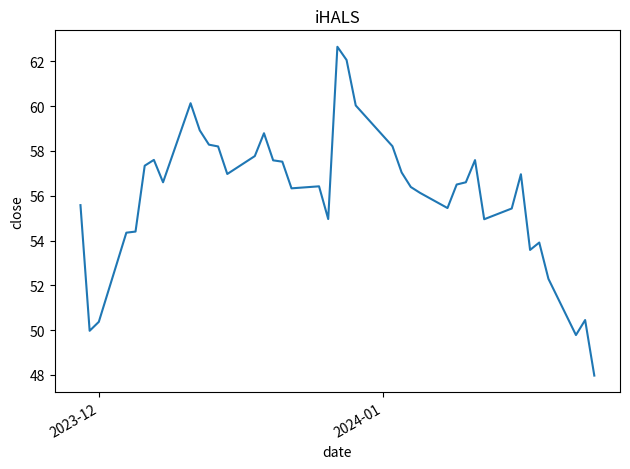

What is the difference between the maximum and minimum values?

14.7